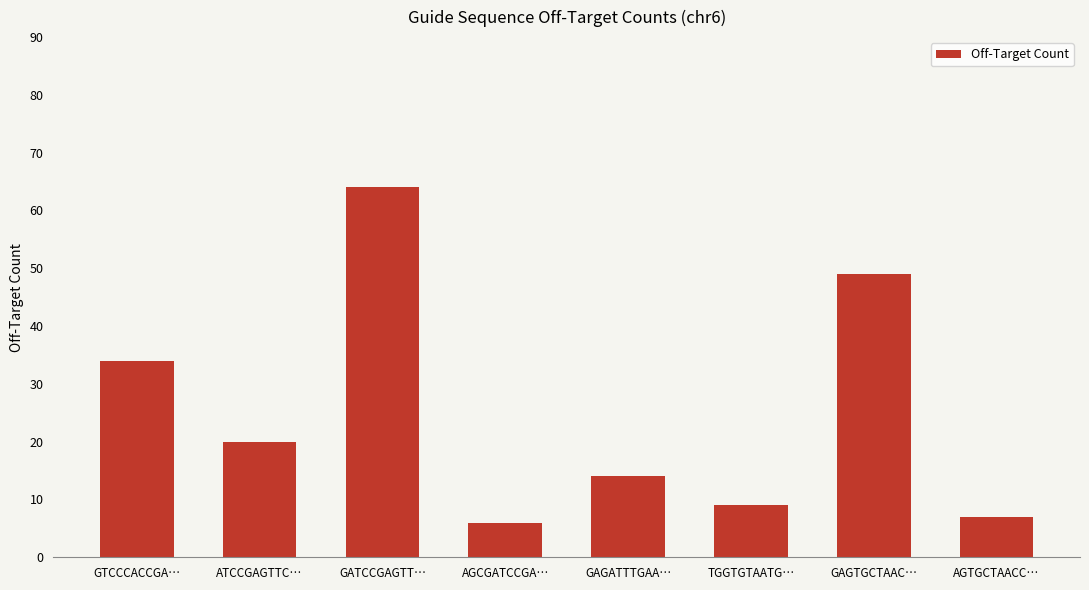

Between TGGTGTAATG… and AGCGATCCGA…, which is larger?

TGGTGTAATG…